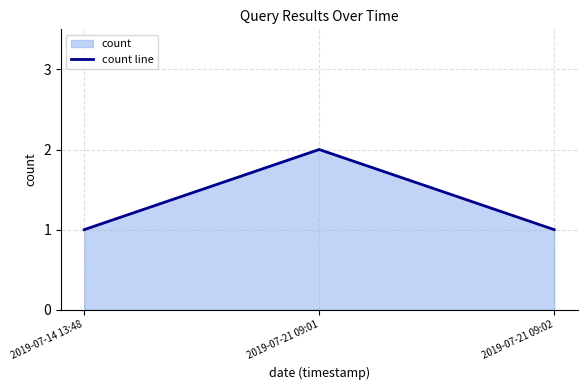

What is the greatest value displayed?

2